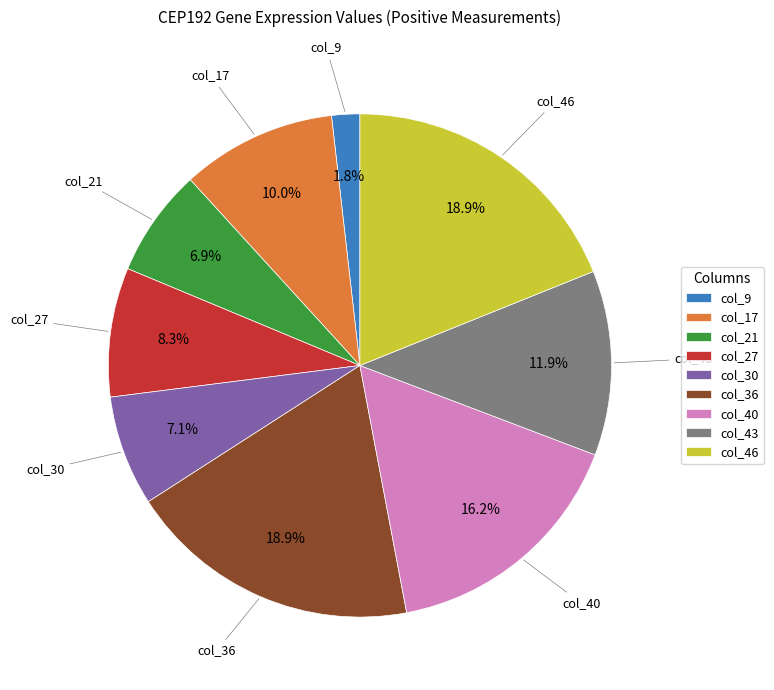

Combined, what portion of the pie is col_17 and col_27?

18.3%